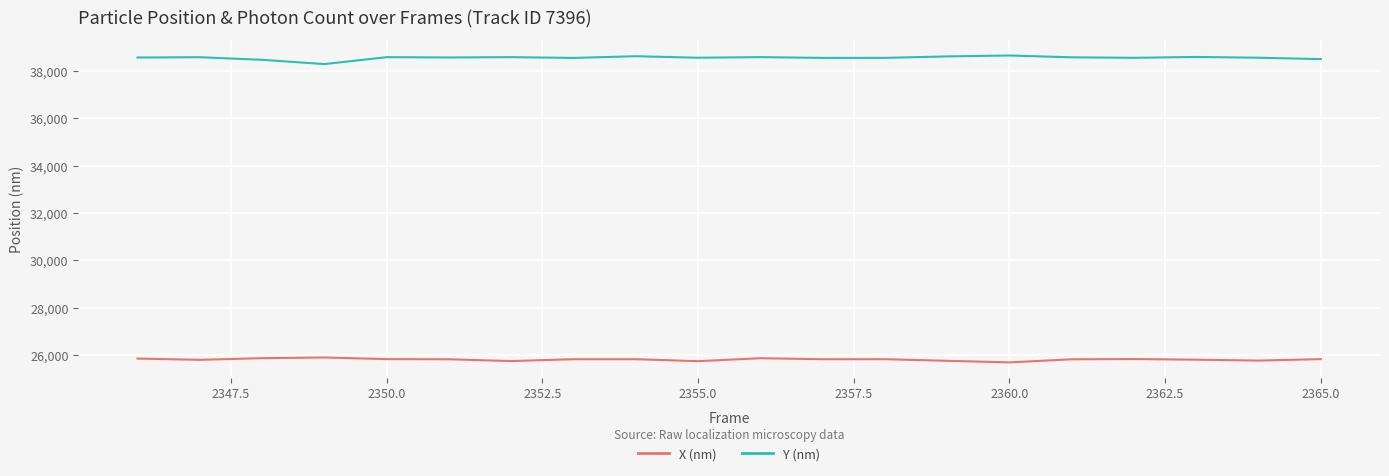

Which series has the largest total across all categories?

Y (nm)